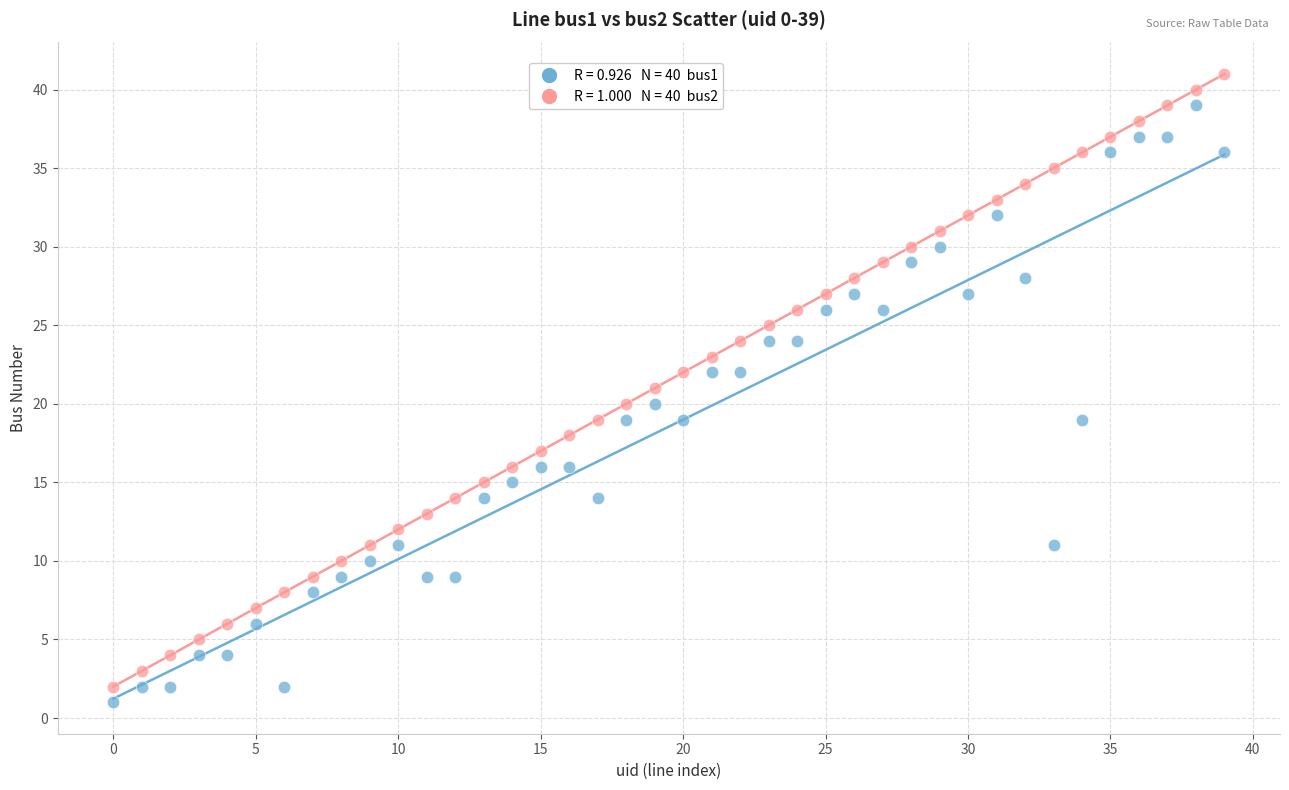

Across all data points, what is the range of Y values (max minus min)?

40